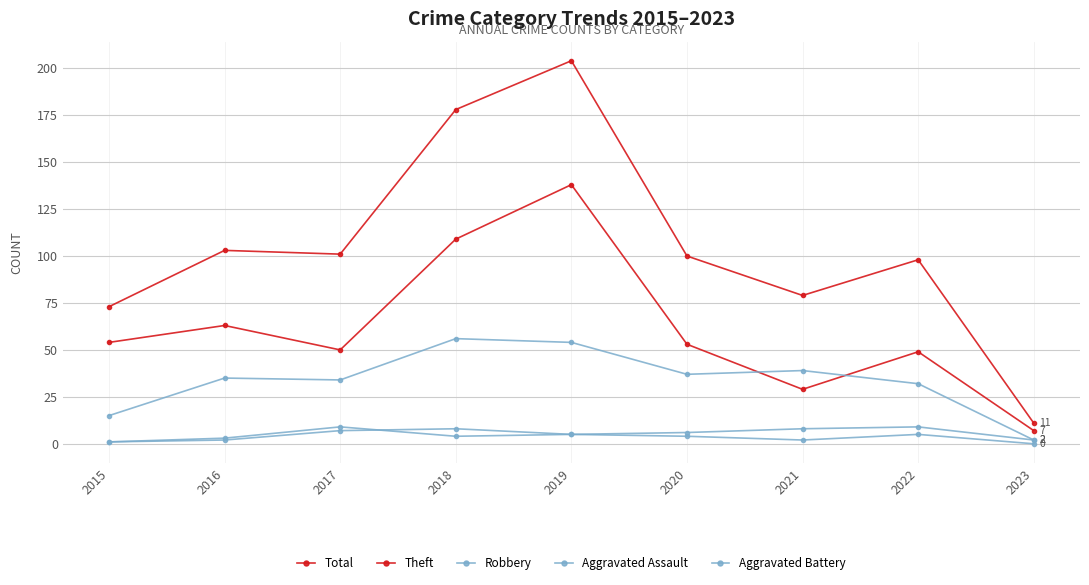

Which series has the largest total across all categories?

Total